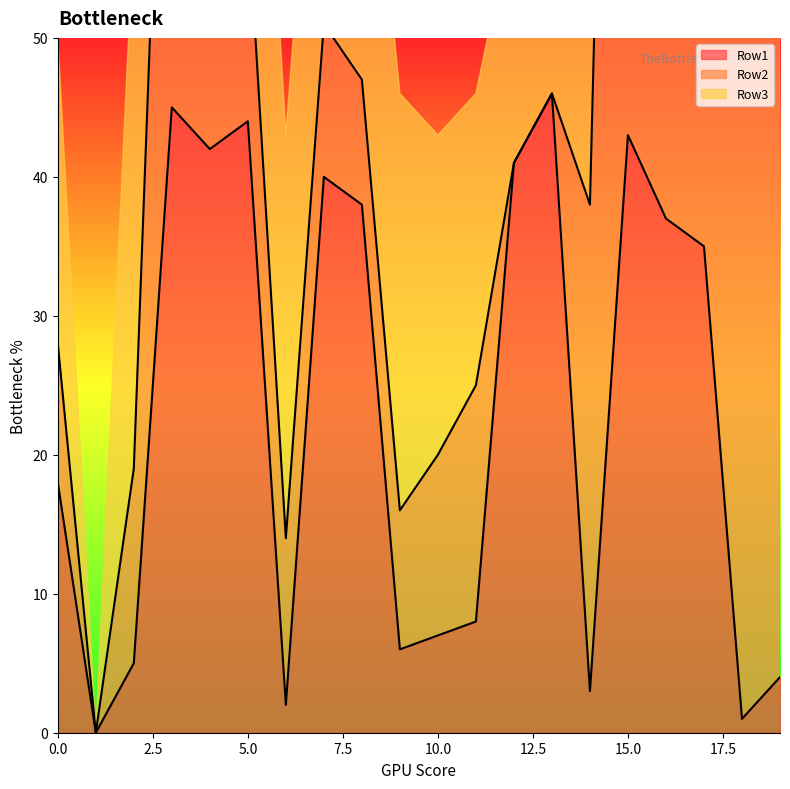

The Row1 series shows 5 at 0.0. True or false?

False